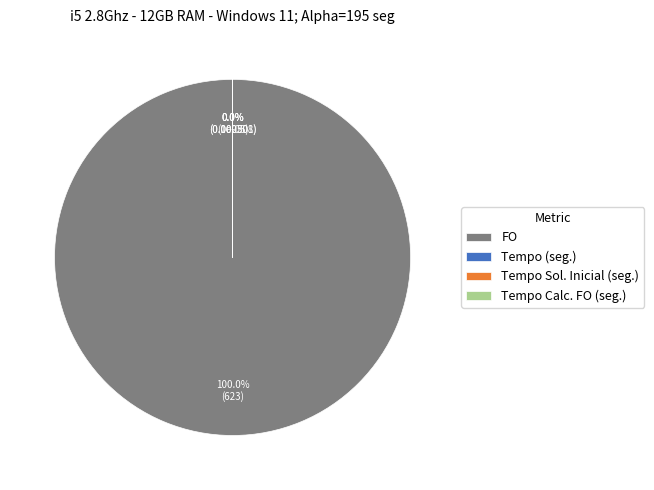

Which has a higher value, Tempo (seg.) or FO?

FO